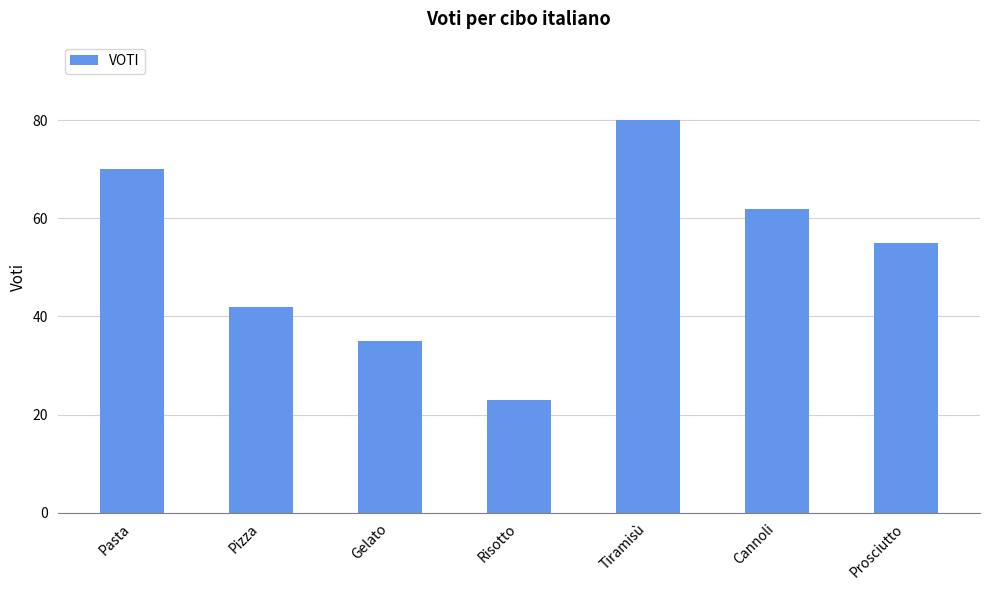

Where is the data nearest to the value 51?

Prosciutto